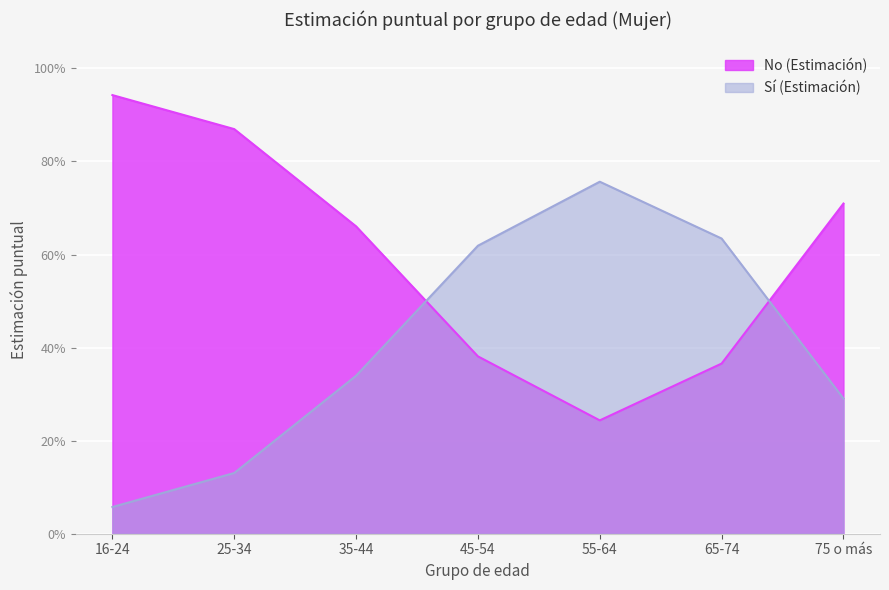

Is the value of No (Estimación) at 45-54 greater than the value of Sí (Estimación) at 16-24?

Yes